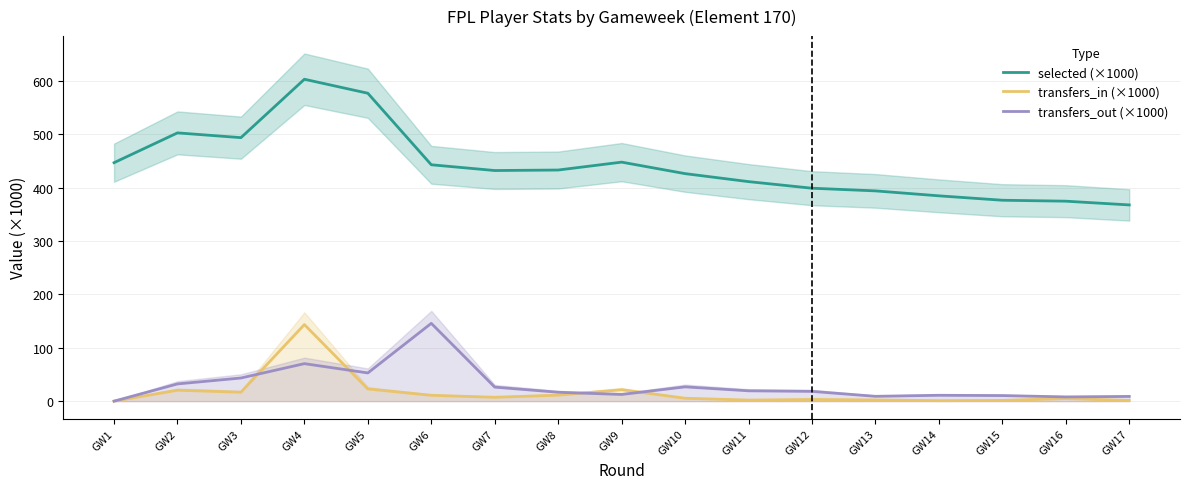

What is the approximate value of transfers_out (×1000) at GW13?

9.0